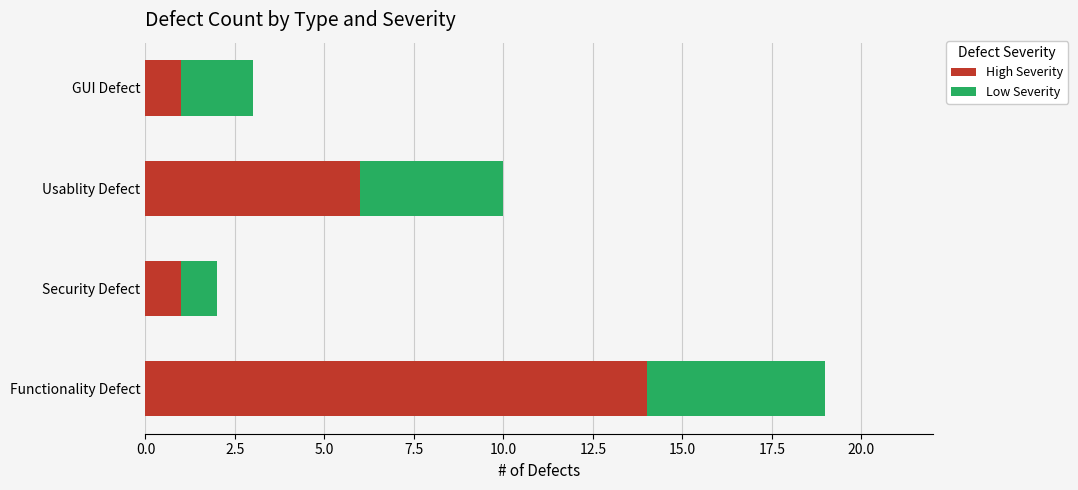

What is the difference between the maximum and minimum values in the High Severity series?

13